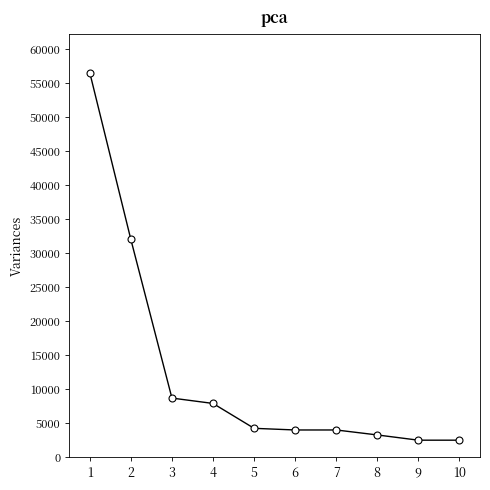

Is it true that the value at 2 is 32000?

True